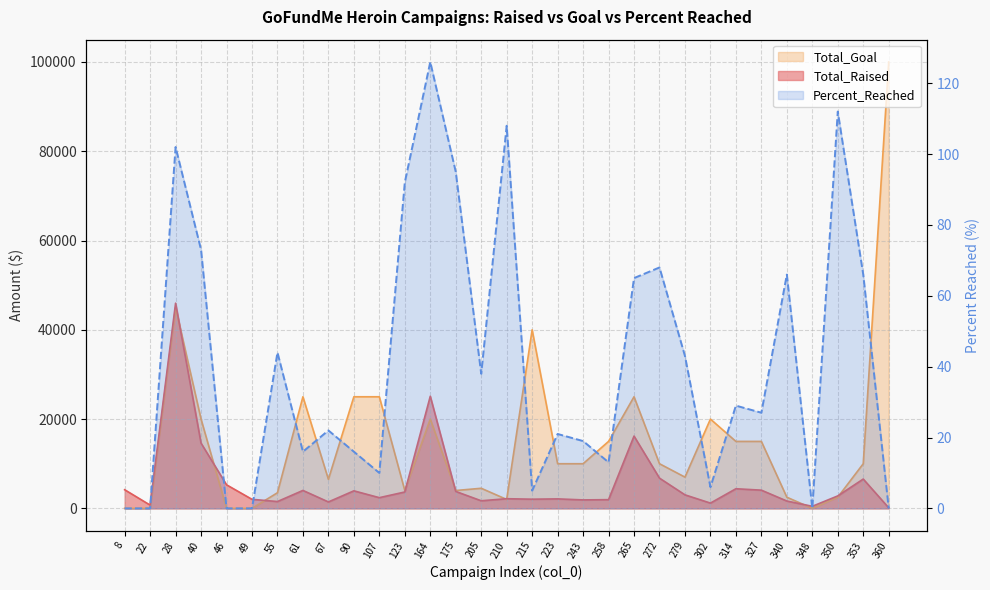

Between 8 and 348, which is larger?

8